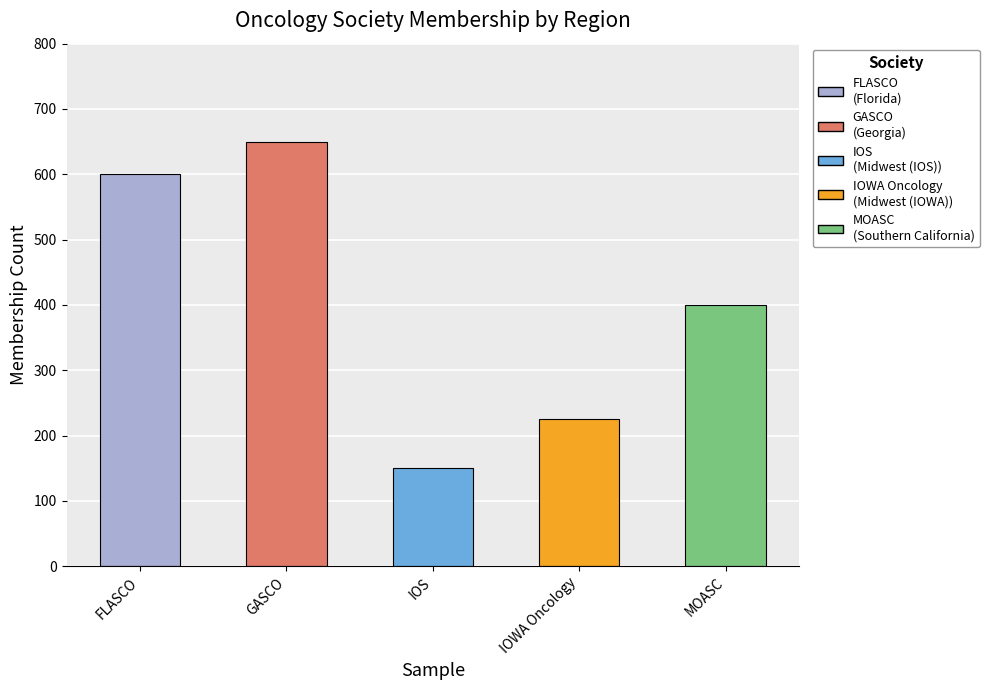

What is the change in value from GASCO to IOWA Oncology?

-425